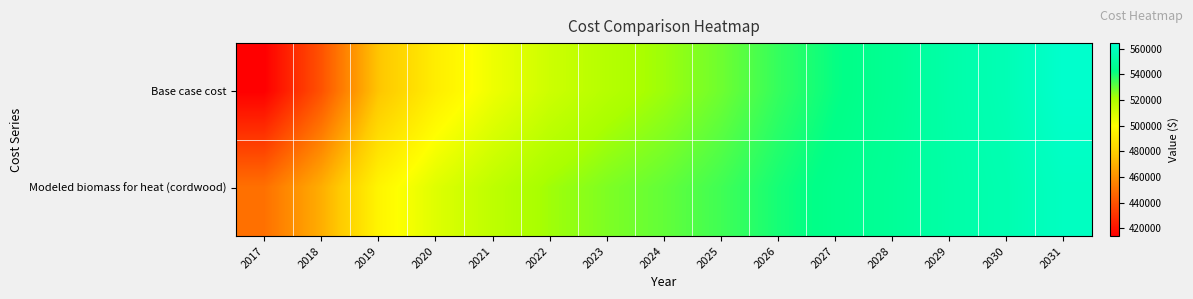

Rank the series by their maximum value, from highest to lowest.

Base case cost, Modeled biomass for heat (cordwood)